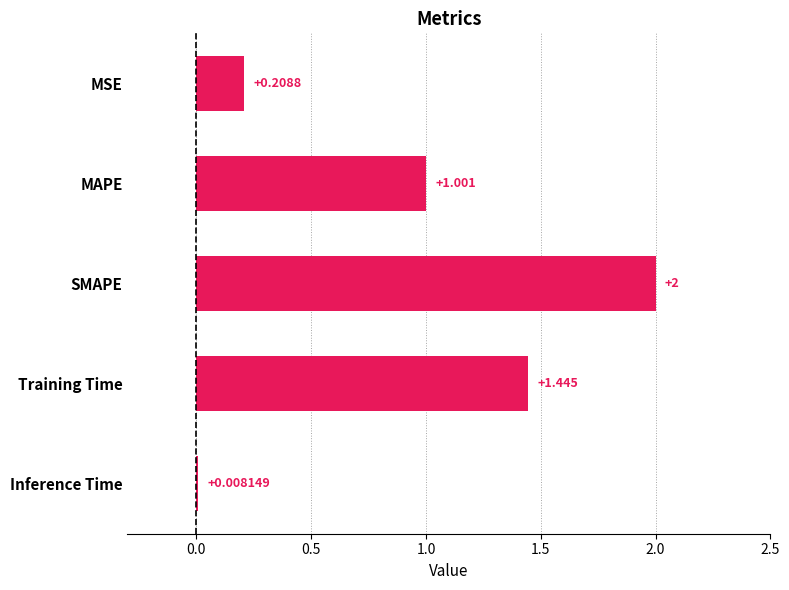

Where is the data nearest to the value 1?

MAPE